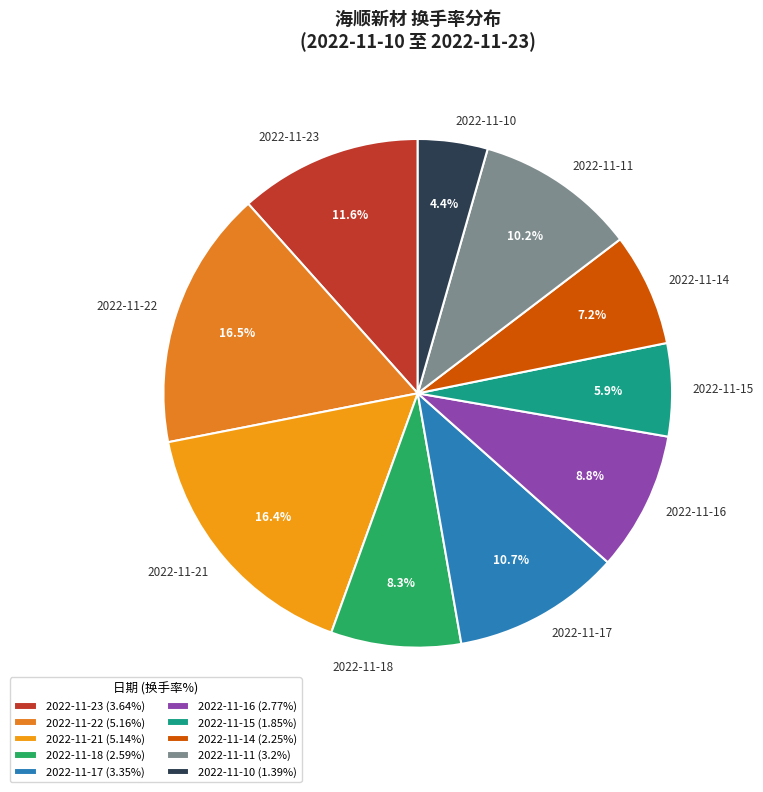

Approximately how many times larger is the value at 2022-11-22 compared to 2022-11-15?

2.8